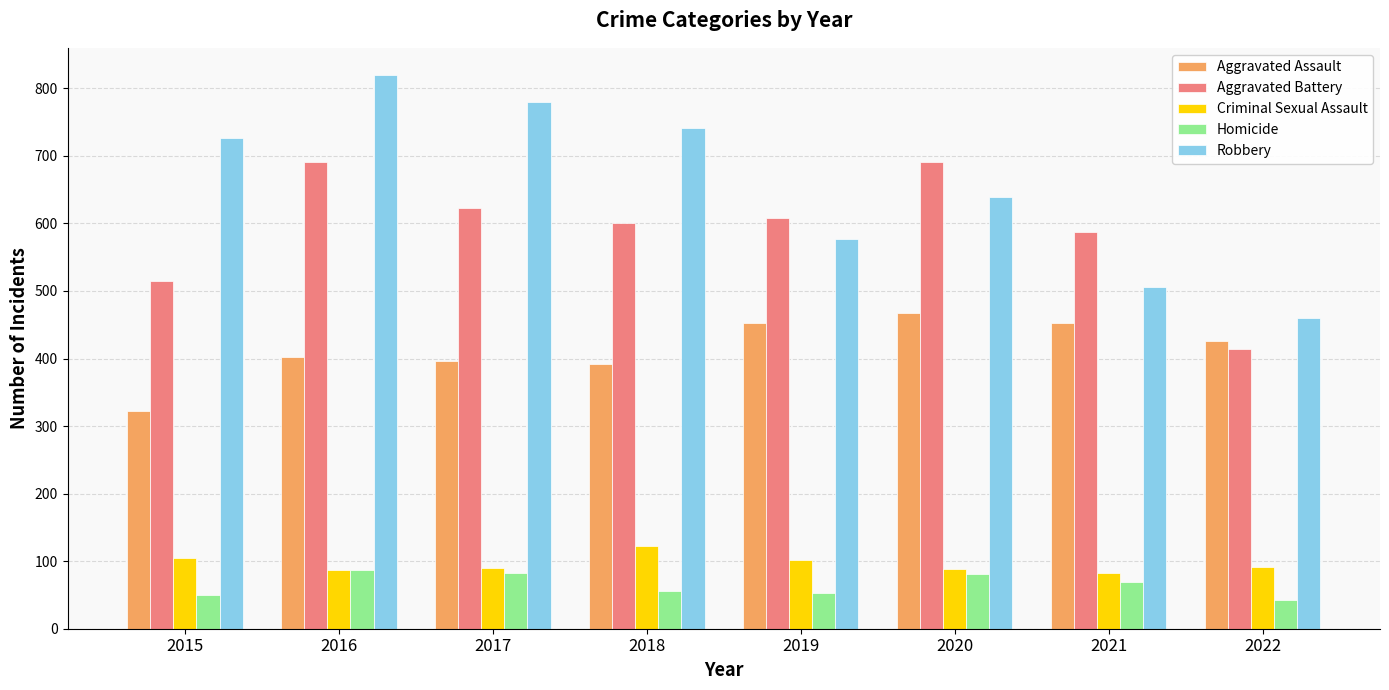

What is the total value across all series at 2017?

1971